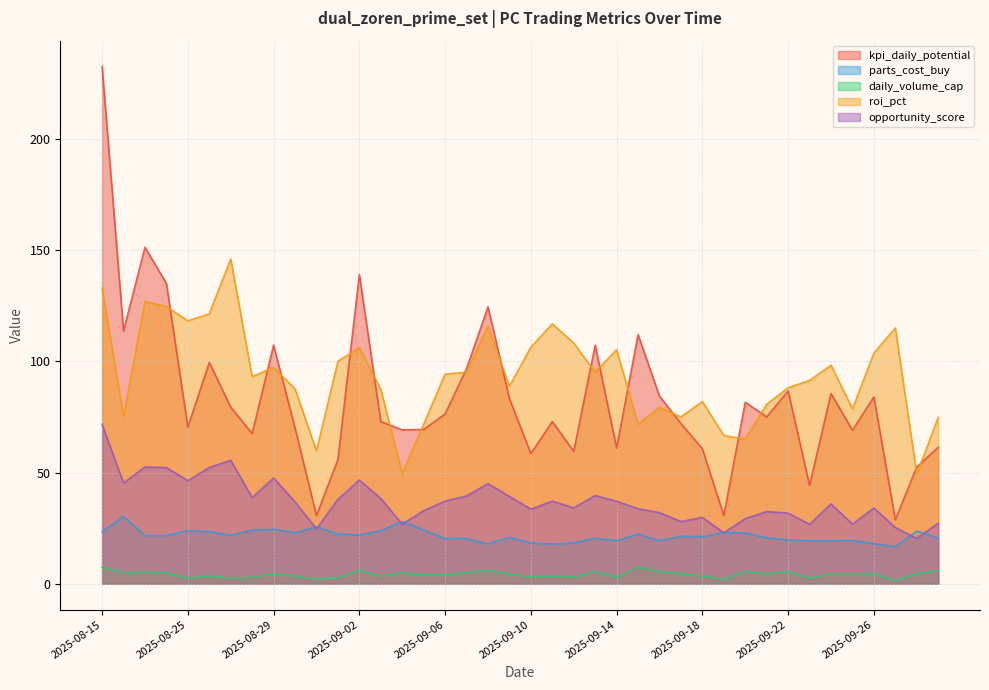

Read the kpi_daily_potential value at 2025-09-04.

69.2